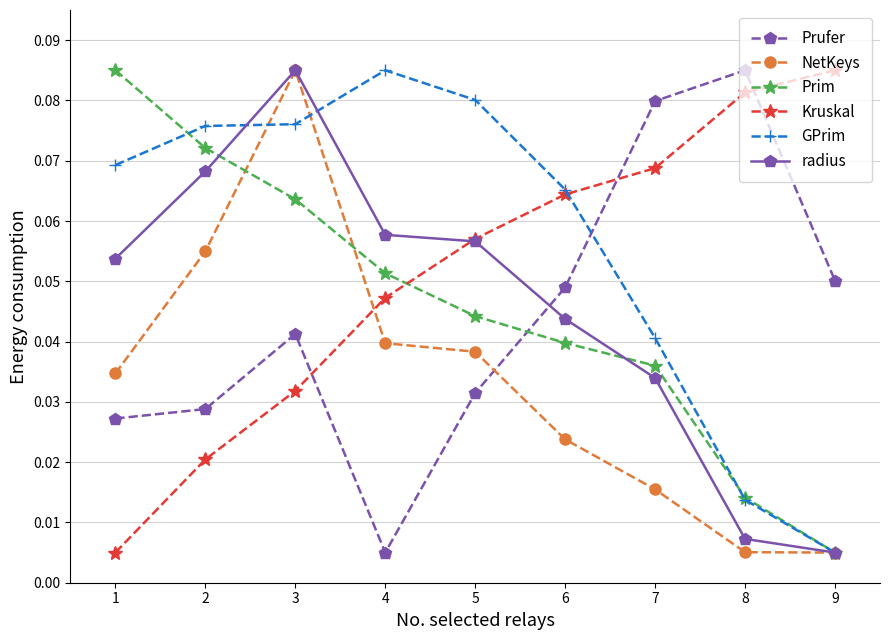

Where is the first local maximum for Prufer?

3